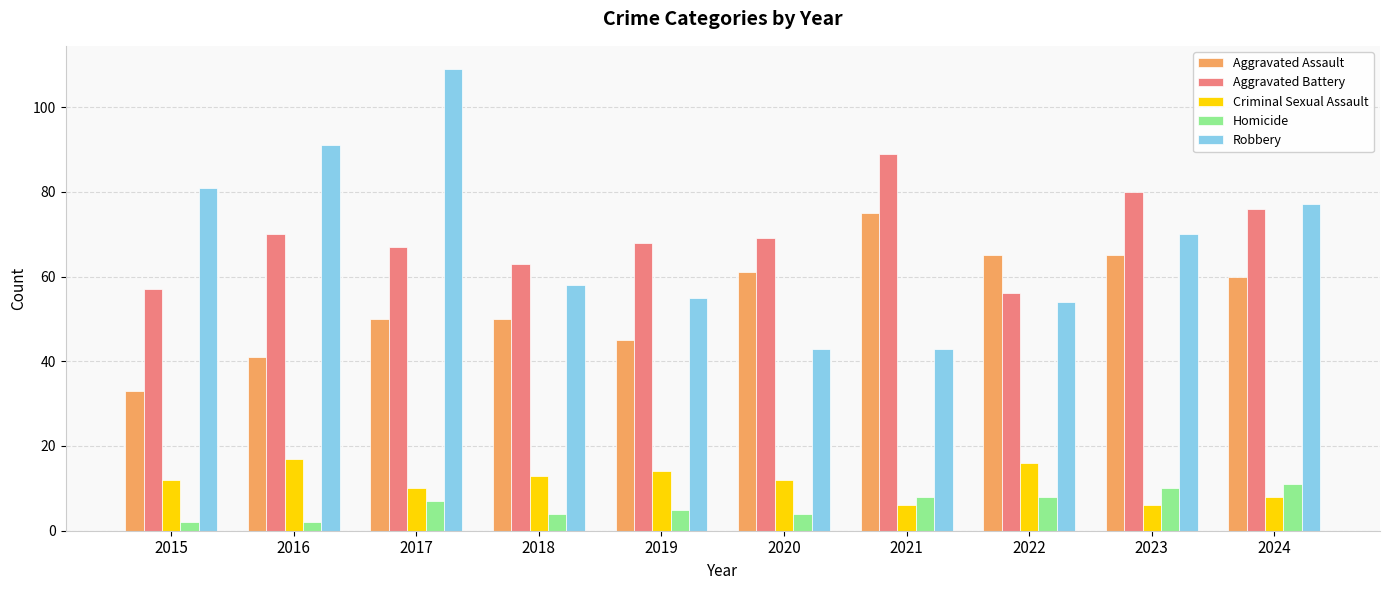

Reading left to right, extract all data points from this chart.

Aggravated Assault: 2015=33	2016=41	2017=50	2018=50	2019=45	2020=61	2021=75	2022=65	2023=65	2024=60
Aggravated Battery: 2015=57	2016=70	2017=67	2018=63	2019=68	2020=69	2021=89	2022=56	2023=80	2024=76
Criminal Sexual Assault: 2015=12	2016=17	2017=10	2018=13	2019=14	2020=12	2021=6	2022=16	2023=6	2024=8
Homicide: 2015=2	2016=2	2017=7	2018=4	2019=5	2020=4	2021=8	2022=8	2023=10	2024=11
Robbery: 2015=81	2016=91	2017=109	2018=58	2019=55	2020=43	2021=43	2022=54	2023=70	2024=77